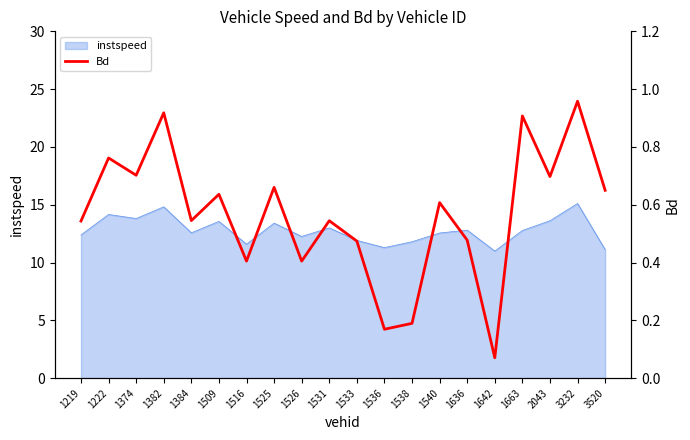

What is the change in value from 1222 to 1663?

+0.1